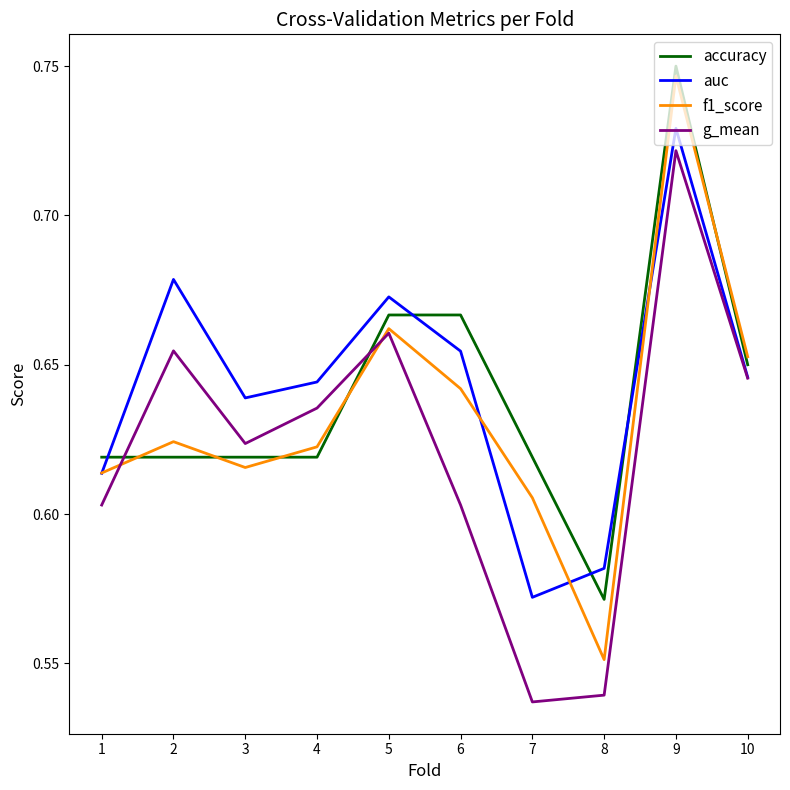

Is this an area chart (filled region under the line)?

No